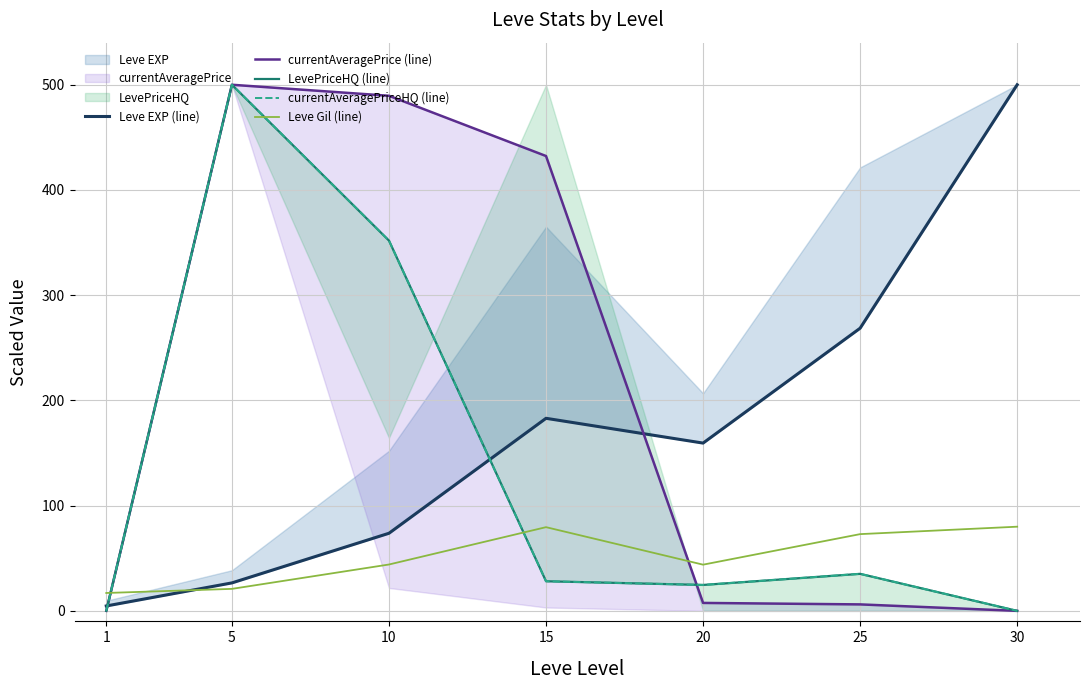

The value of Leve EXP (line) at 5 is 46.8. True or false?

False